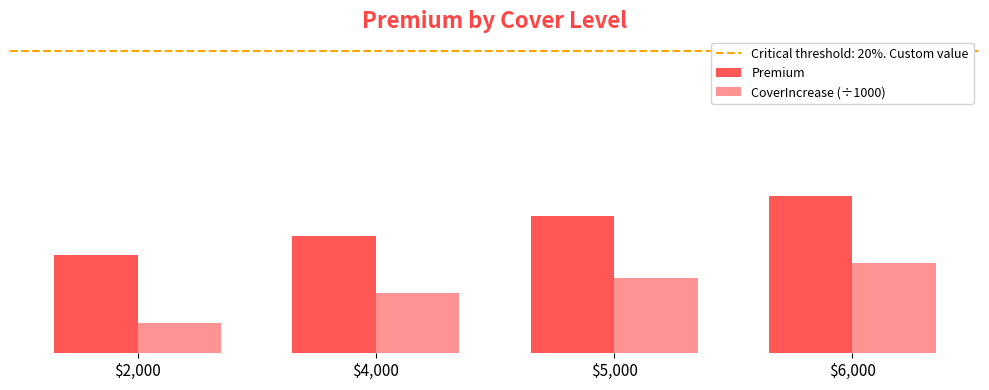

What is the difference between the CoverIncrease (÷1000) values at $2,000 and $6,000?

4.0